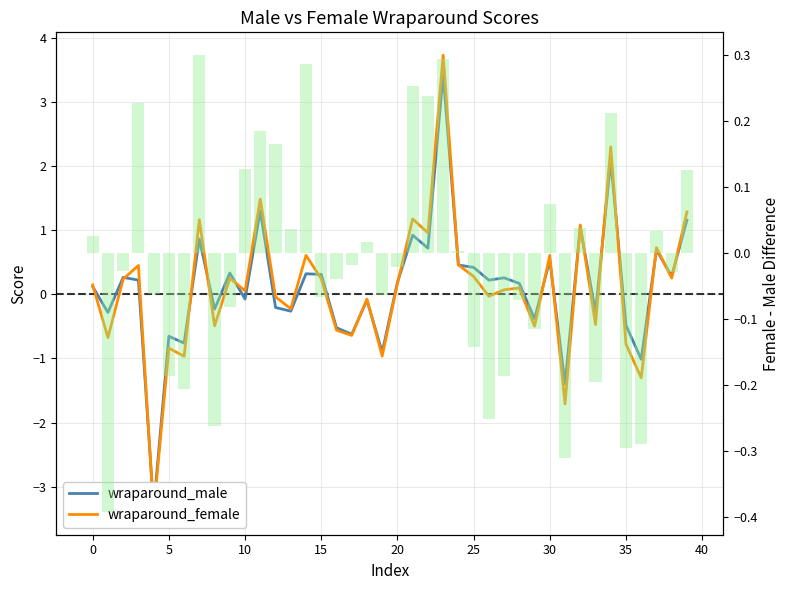

Rank the series by their maximum value, from highest to lowest.

wraparound_female, wraparound_male, female-male